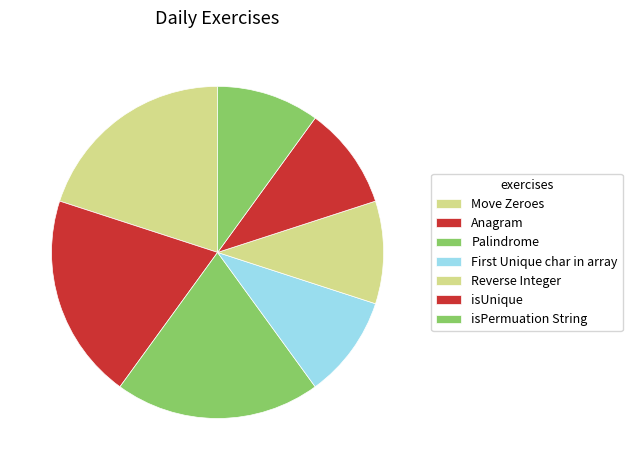

Which category has the biggest portion of the pie?

Move Zeroes